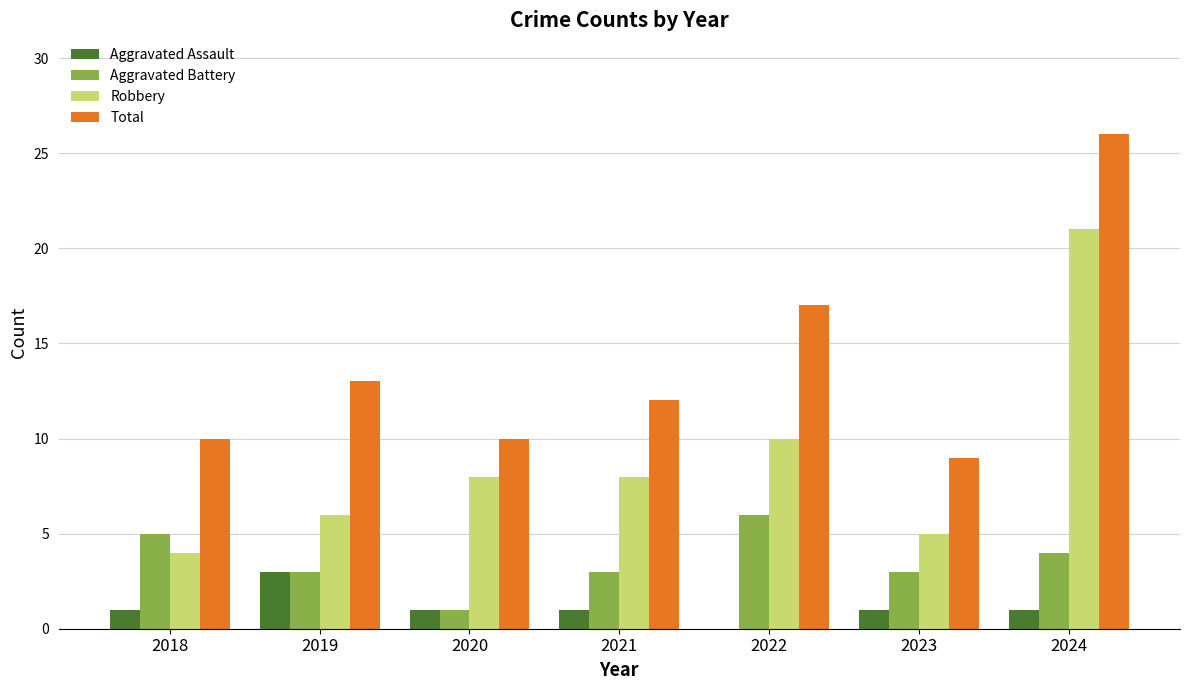

What is the maximum value shown in the chart?

26